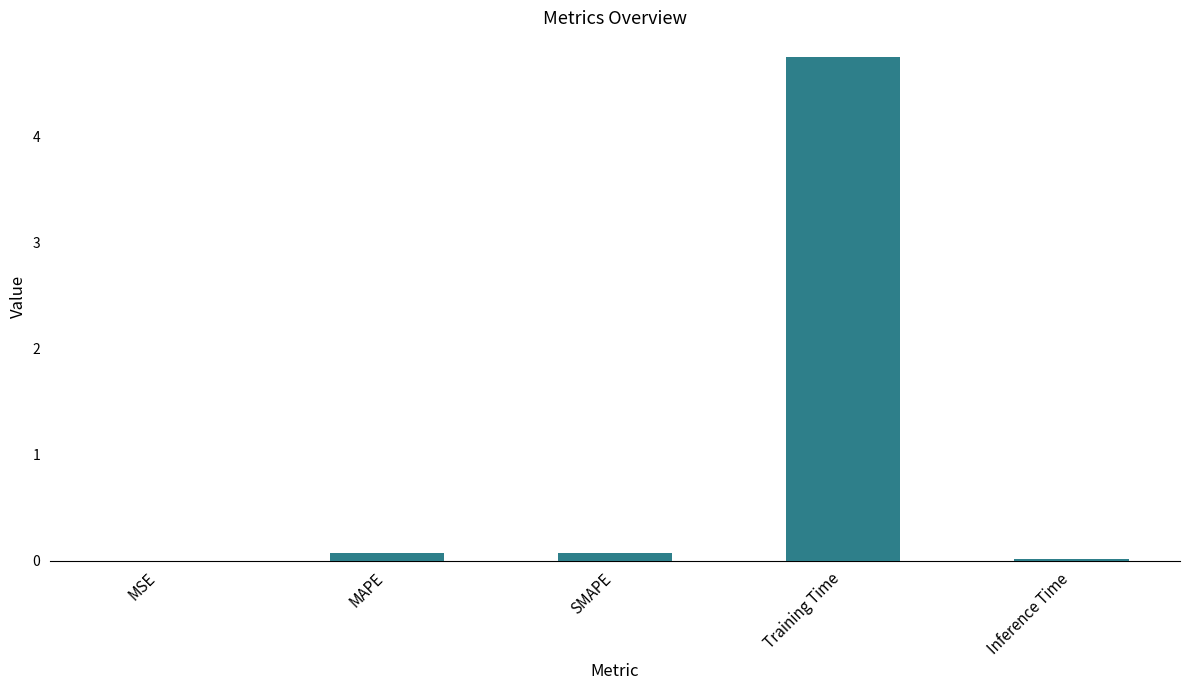

What is the change in value from SMAPE to Inference Time?

-0.1